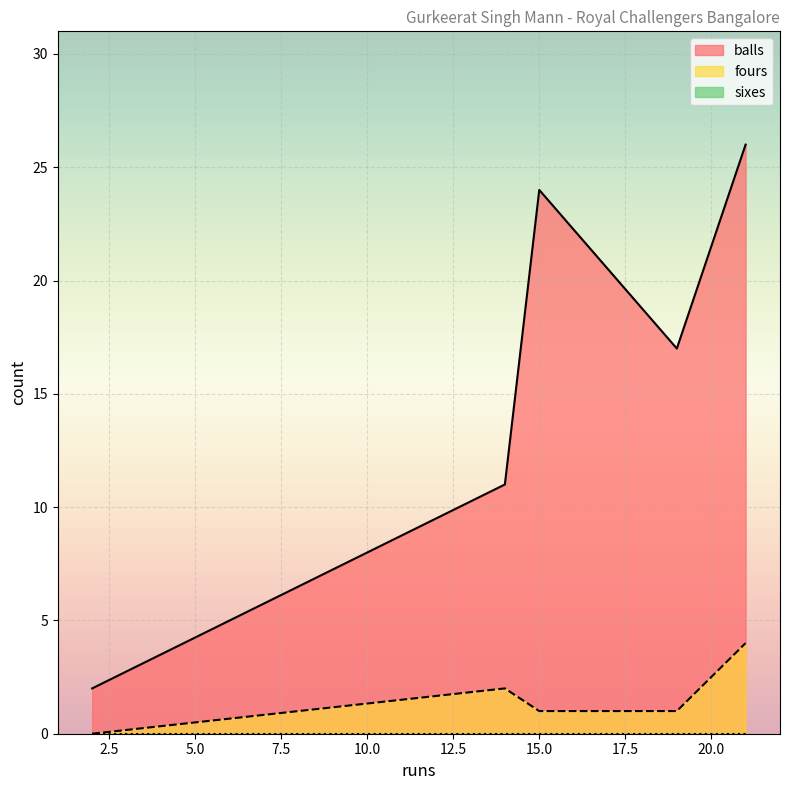

True or false: balls has more than 1 interior local peaks.

False